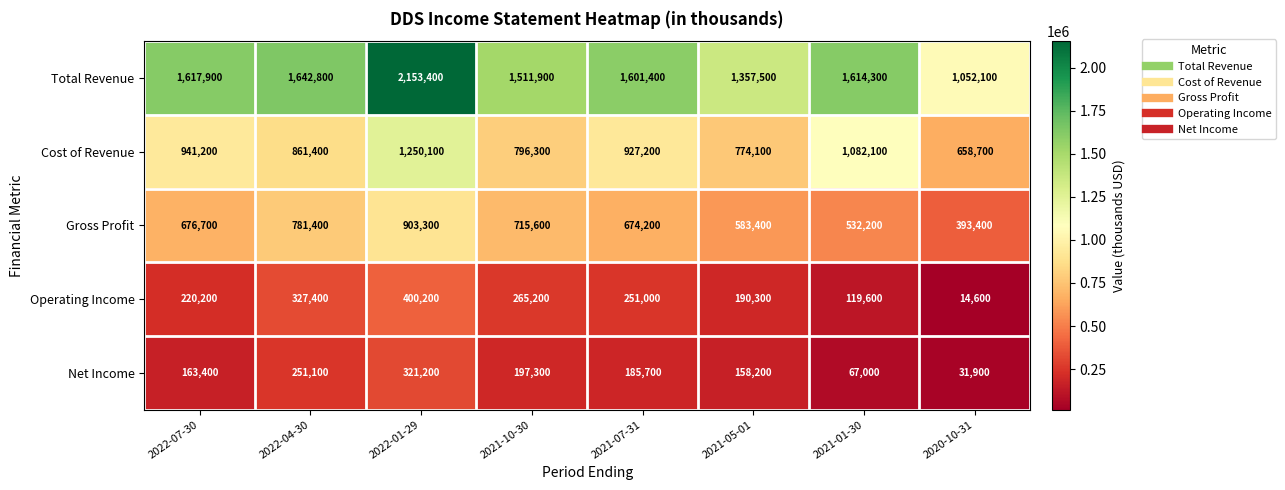

Which label corresponds to the smallest value in the chart?

2020-10-31